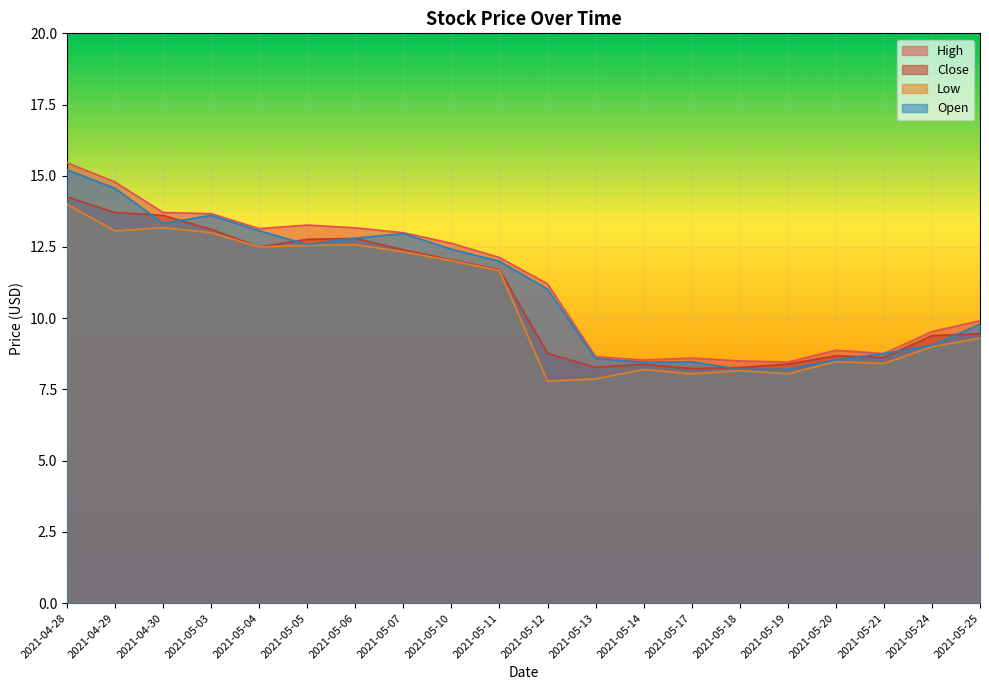

What is the highest value of the Open series?

15.2